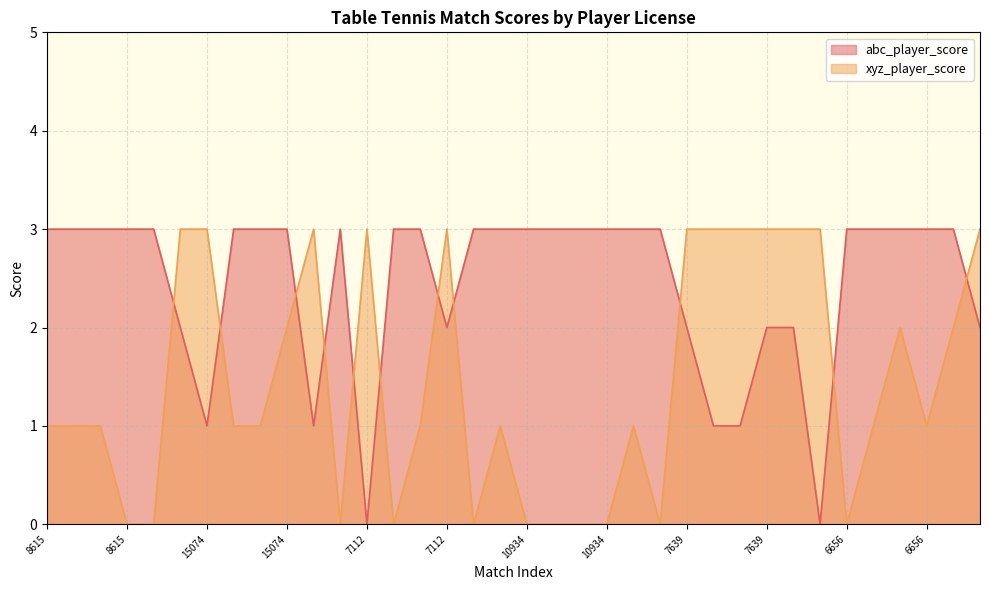

Rank the categories by abc_player_score value from lowest to highest.

7112, 12000, 15074, 5171, 12000, 393, 14061, 7112, 7639, 7639, 393, 321, 8615, 14061, 6576, 8615, 6576, 12467, 5171, 15074, 12467, 12432, 15899, 15899, 12432, 10934, 13535, 12395, 10934, 12395, 13535, 6656, 321, 7547, 6656, 7547